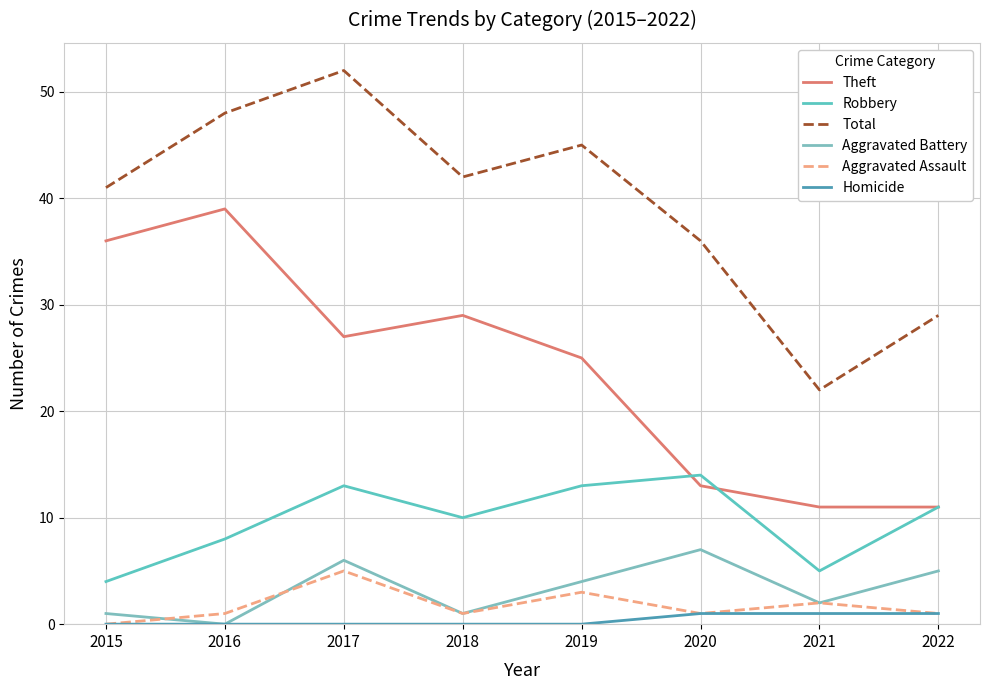

True or false: Aggravated Assault and Theft cross at least once.

False